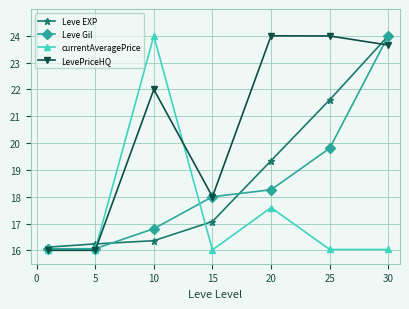

In currentAveragePrice, how many points are lower than both neighbors (excluding endpoints)?

1